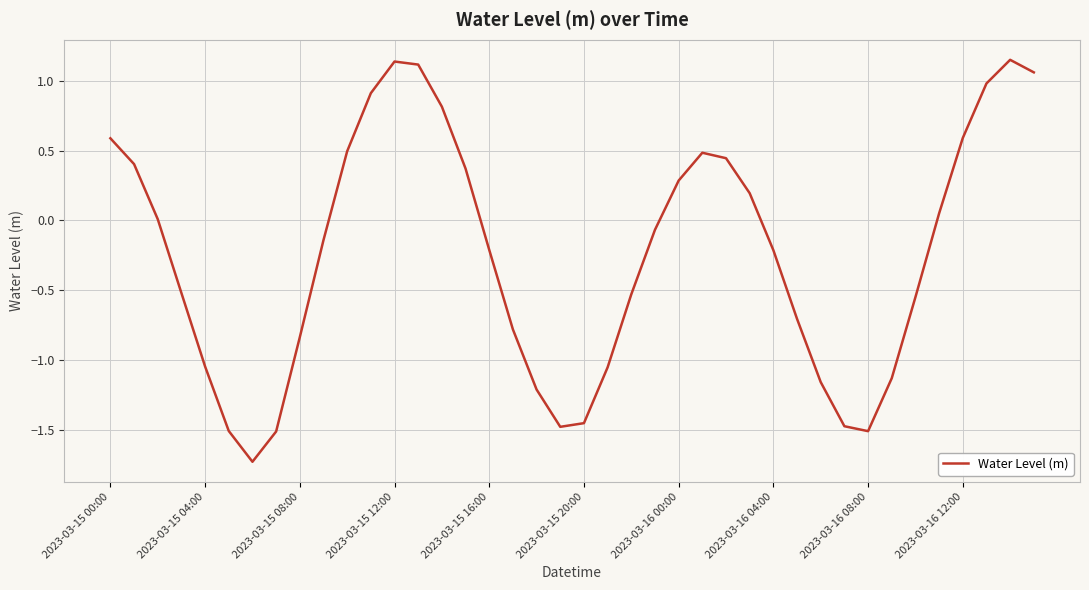

What is the difference between the maximum and minimum values?

2.9